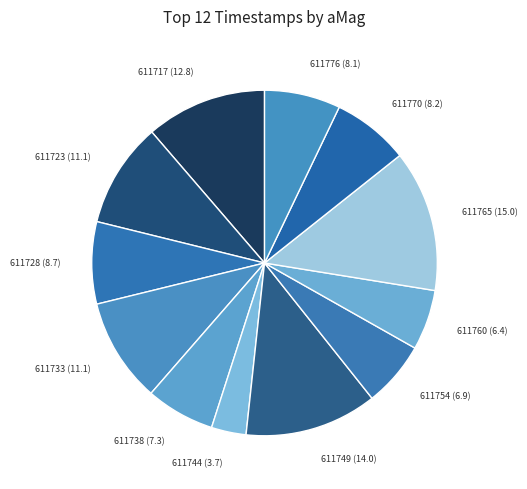

How many slices are in this pie chart?

12